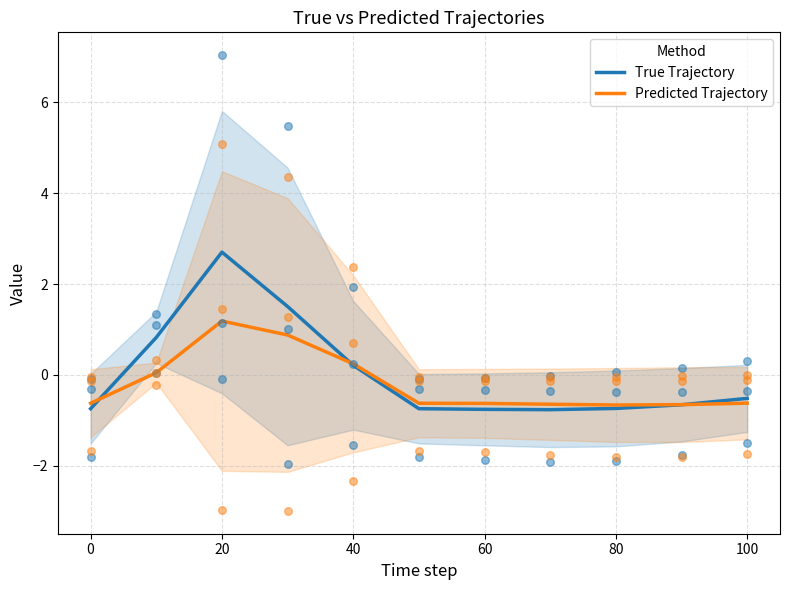

At how many categories does at least one series exceed 0?

4